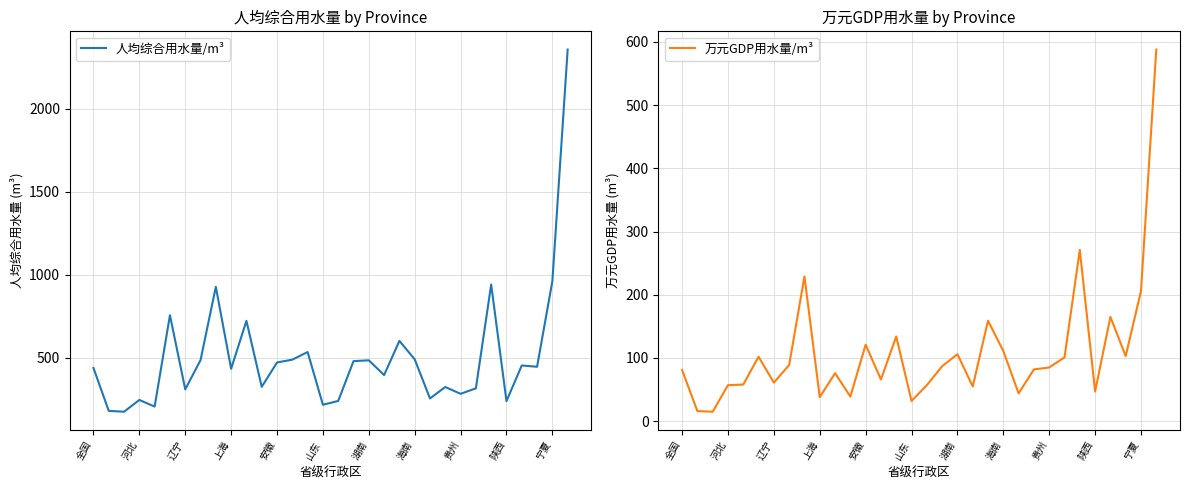

At which label is 人均综合用水量/m³ closest to 1266?

宁夏